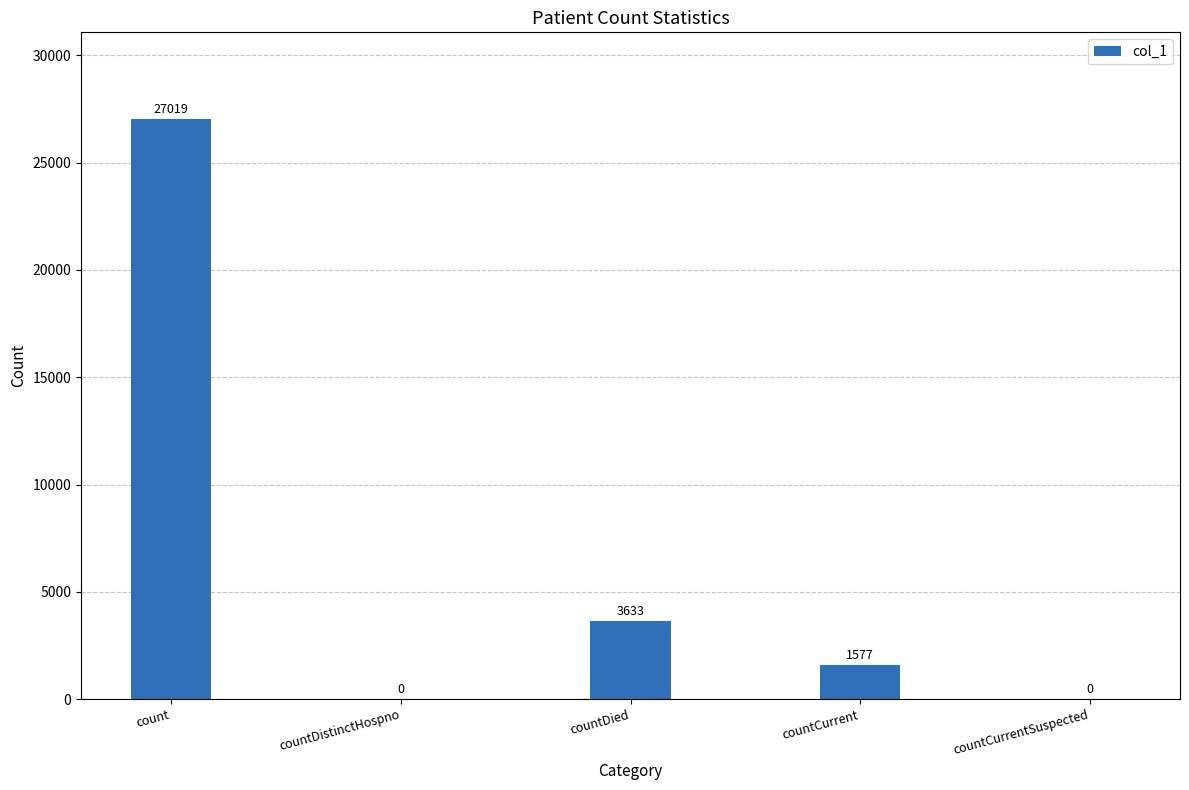

Where does the data first go above 1577?

count